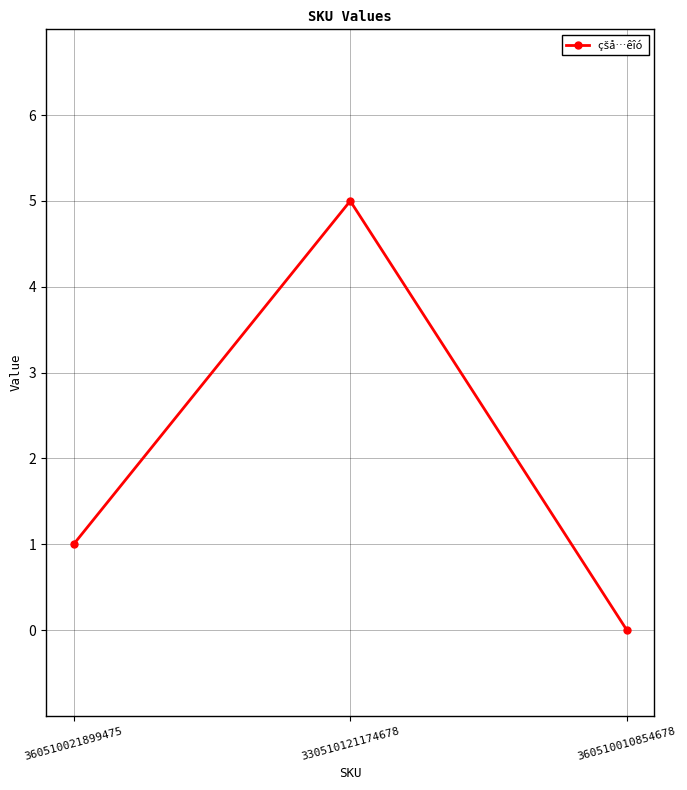

How many categories are shown in the chart?

3